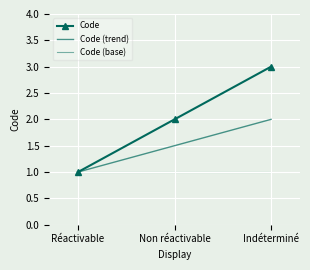

What is the average value of the Code series?

2.0